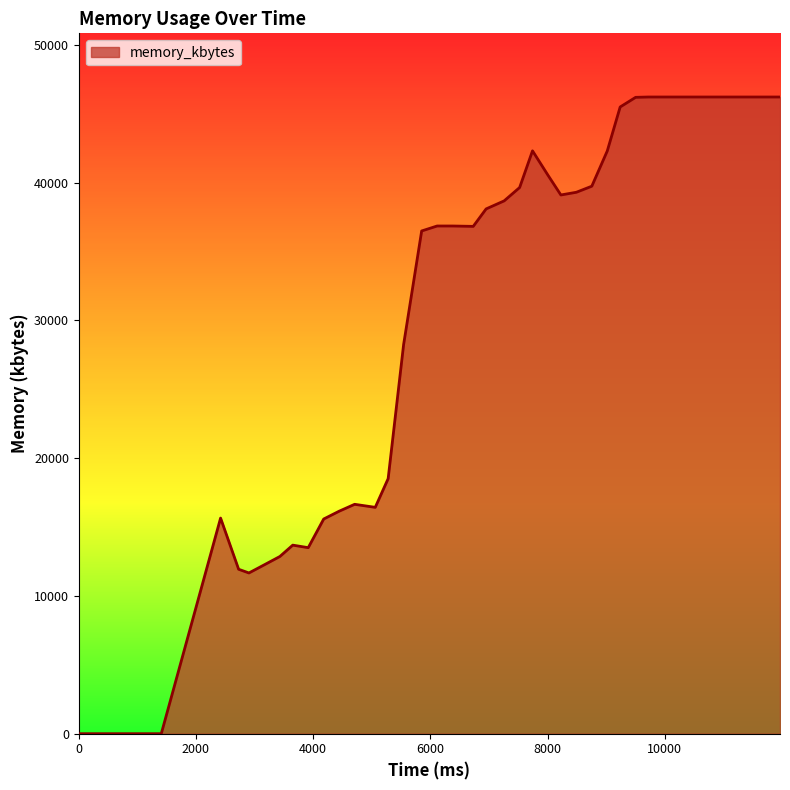

What is the difference between the maximum and minimum values?

46220